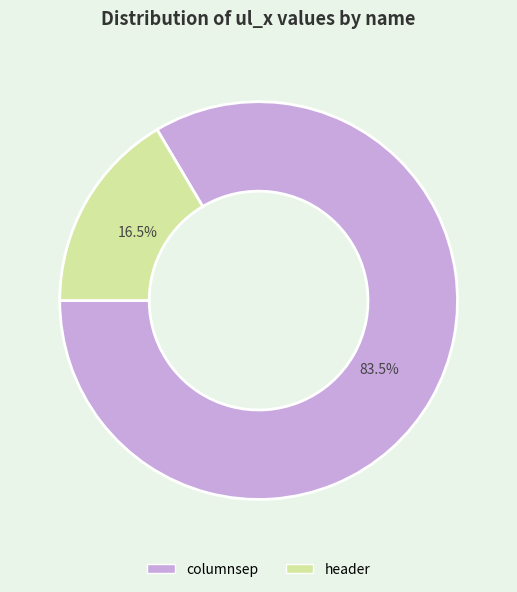

Count the number of slices in the pie.

2